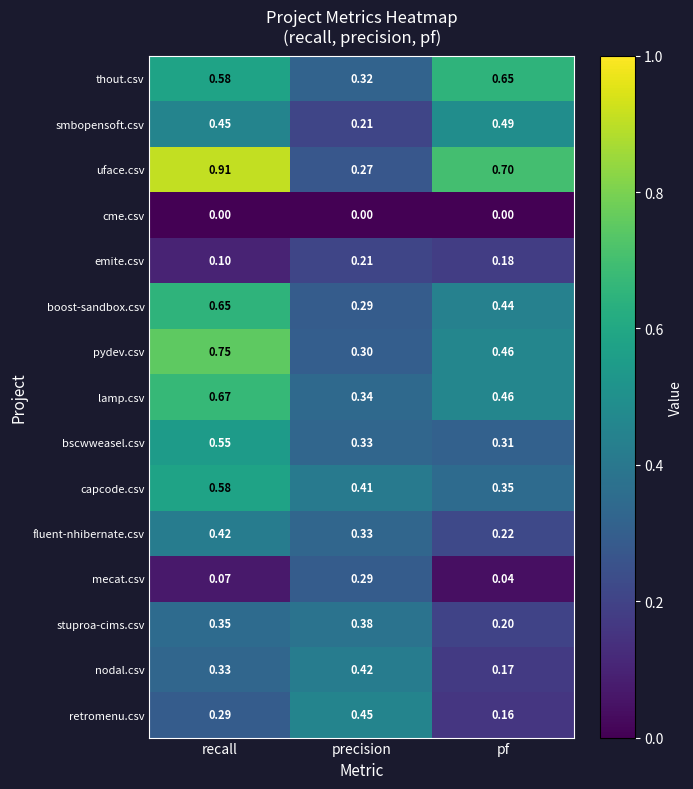

How many series are shown in this chart?

15